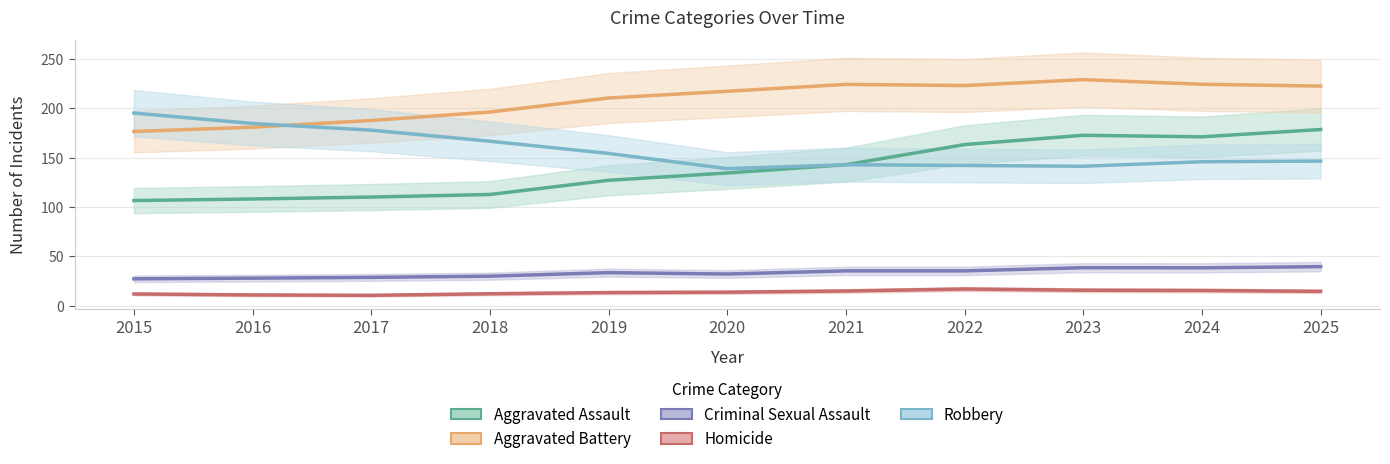

What is the sum of the Aggravated Assault values at 2021 and 2020?

277.6